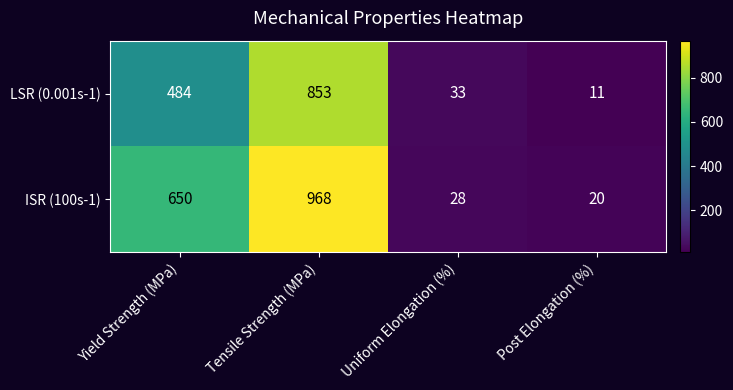

What is the spread (max minus min) of values at Uniform Elongation (%)?

5